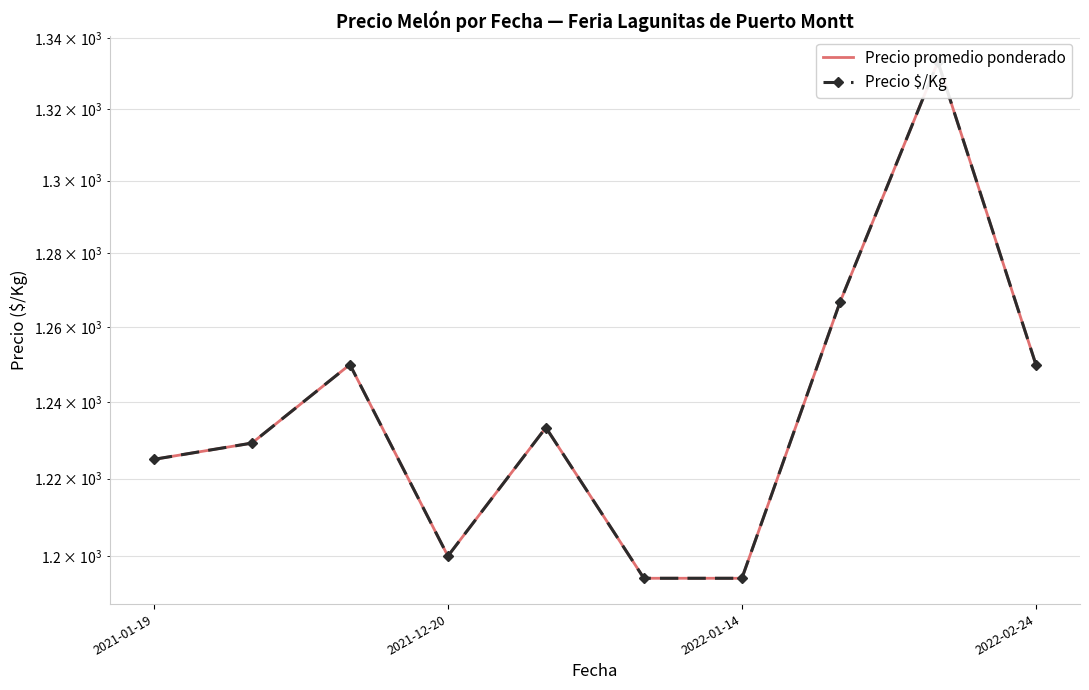

What is the difference between the maximum and minimum values in the Precio promedio ponderado series?

139.0